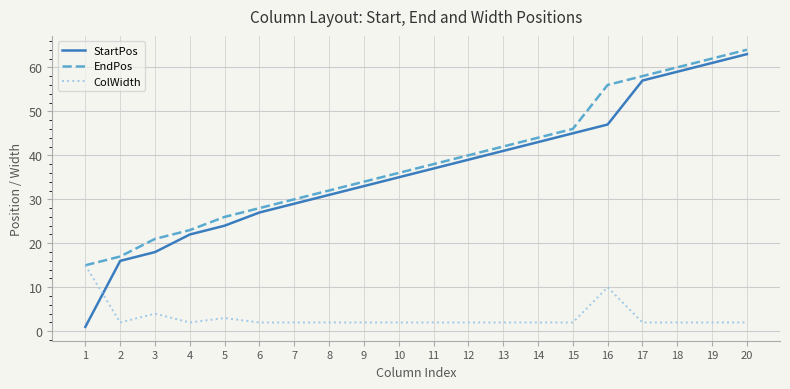

At which label does ColWidth reach its peak?

1